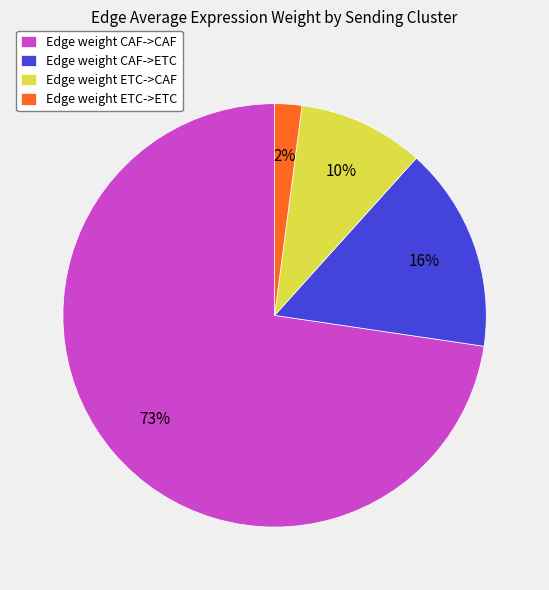

Does any single category account for the majority?

Yes